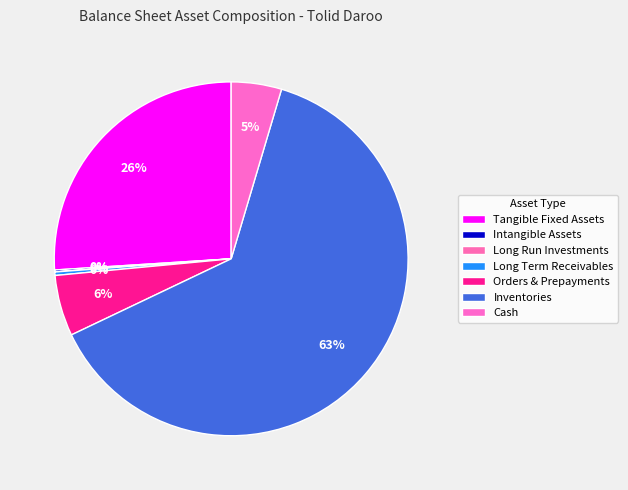

How many slices are in this pie chart?

7